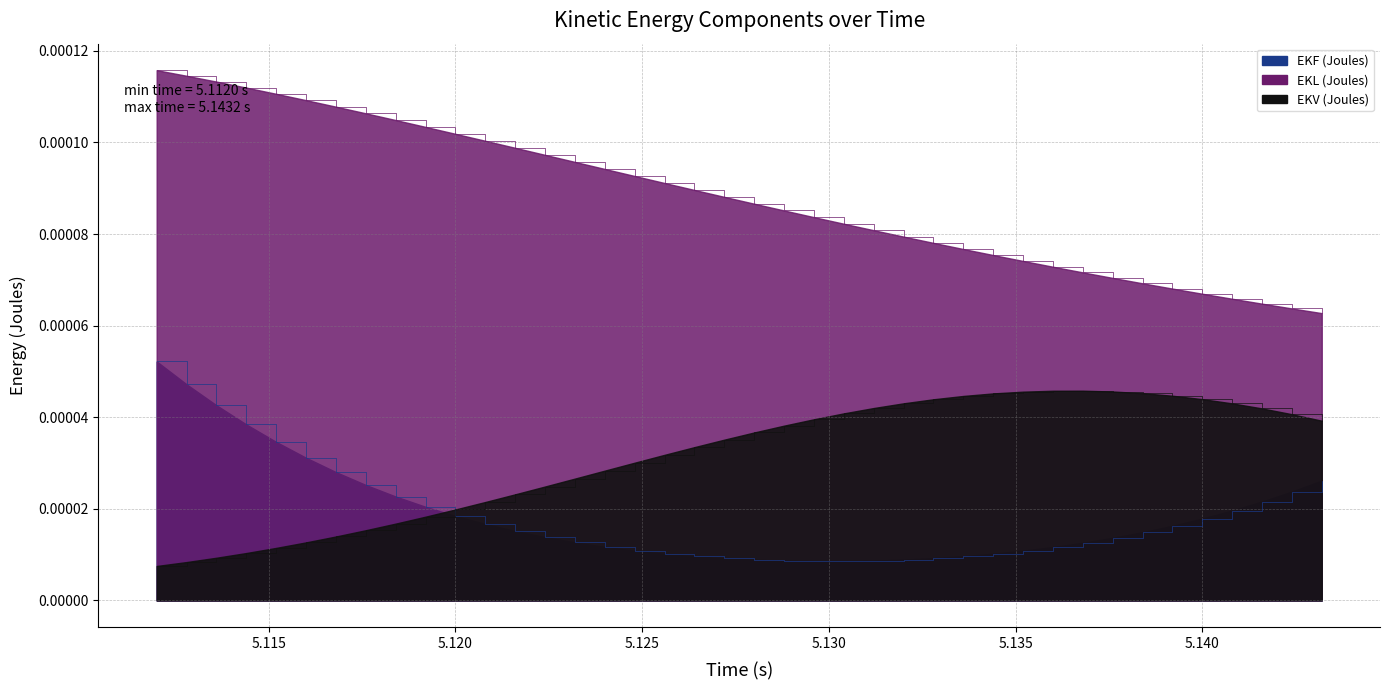

Rank the series by their maximum value, from lowest to highest.

EKV (Joules), EKF (Joules), EKL (Joules)